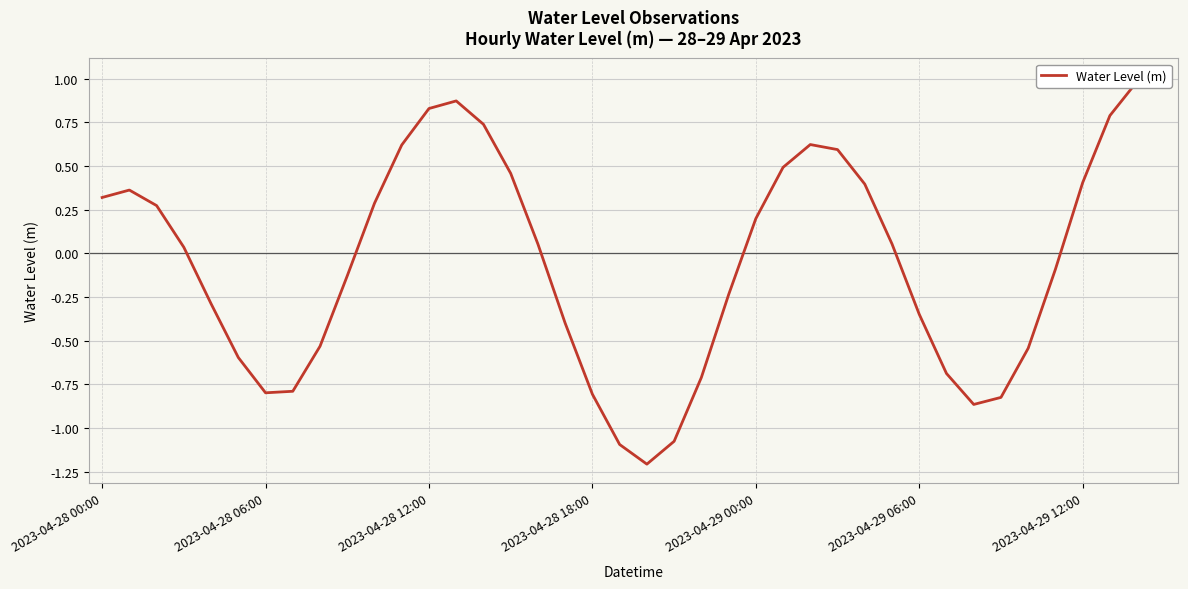

Rank the categories by value from lowest to highest.

20, 19, 21, 32, 33, 18, 2023-04-29 12:00, 7, 22, 31, 2023-04-29 06:00, 34, 8, 17, 30, 2023-04-29 00:00, 23, 9, 35, 2023-04-28 18:00, 16, 29, 24, 2023-04-28 12:00, 10, 2023-04-28 00:00, 2023-04-28 06:00, 28, 36, 15, 25, 27, 11, 26, 14, 37, 12, 13, 38, 39